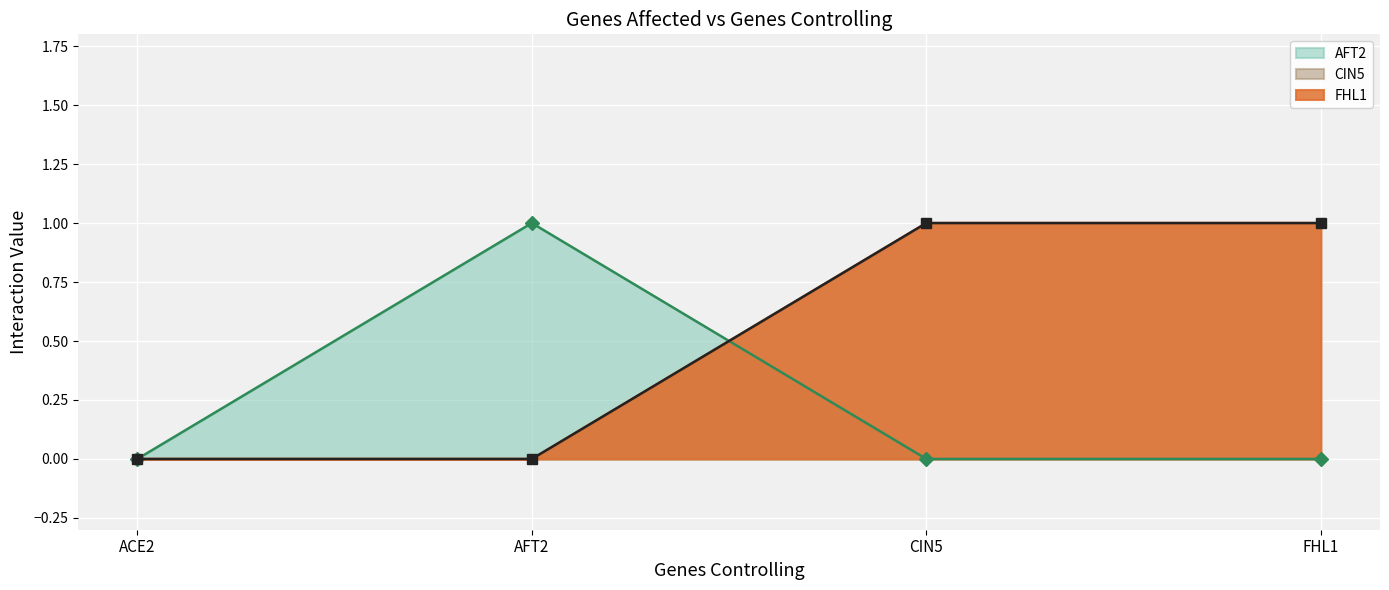

True or false: FHL1 (line) has a value of 1 at FHL1.

False